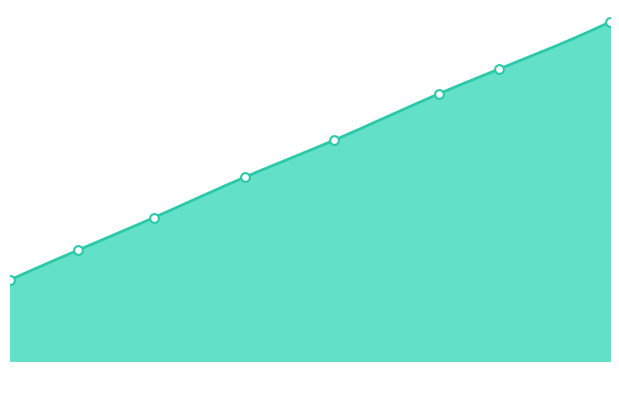

What is the ratio of the value at 3.6324473448797185 to the value at 2.8467378895086757?

1.3